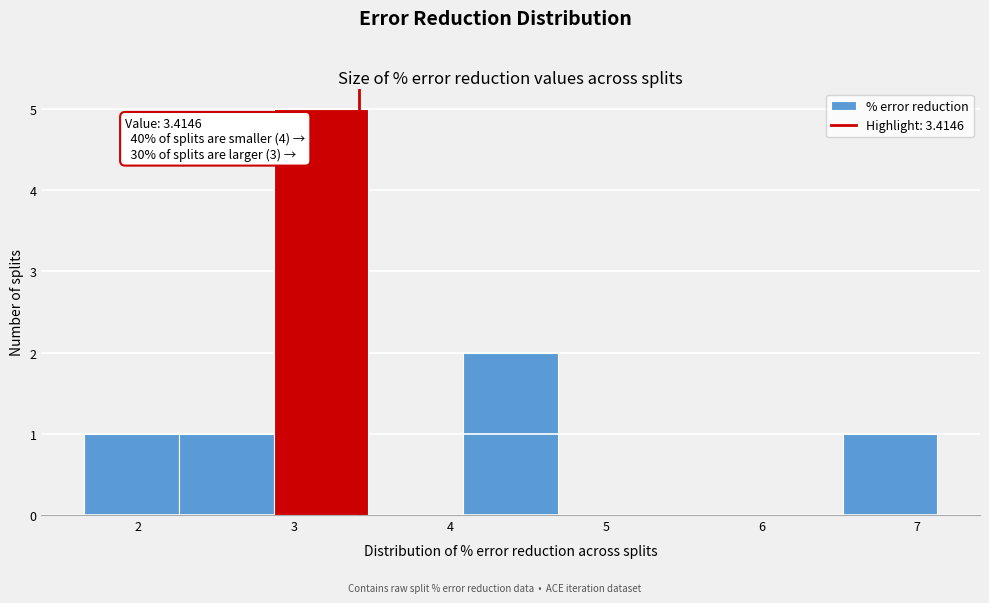

Over which range of the x-axis is the bar tallest?

2.9 to 3.5